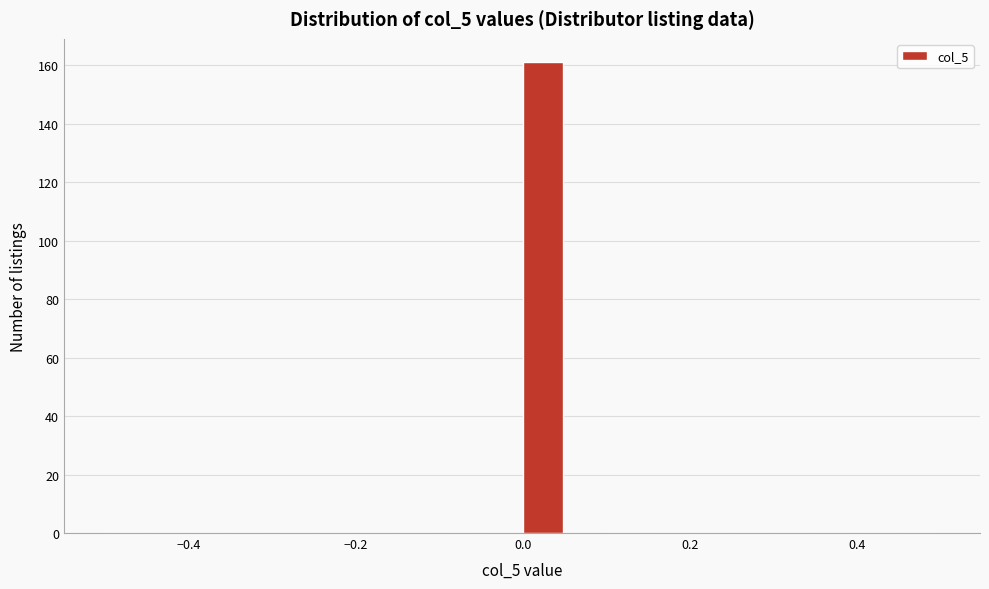

Around what value on the x-axis is the tallest bar? Give the approximate position of its centre, as read against the axis.

0.02